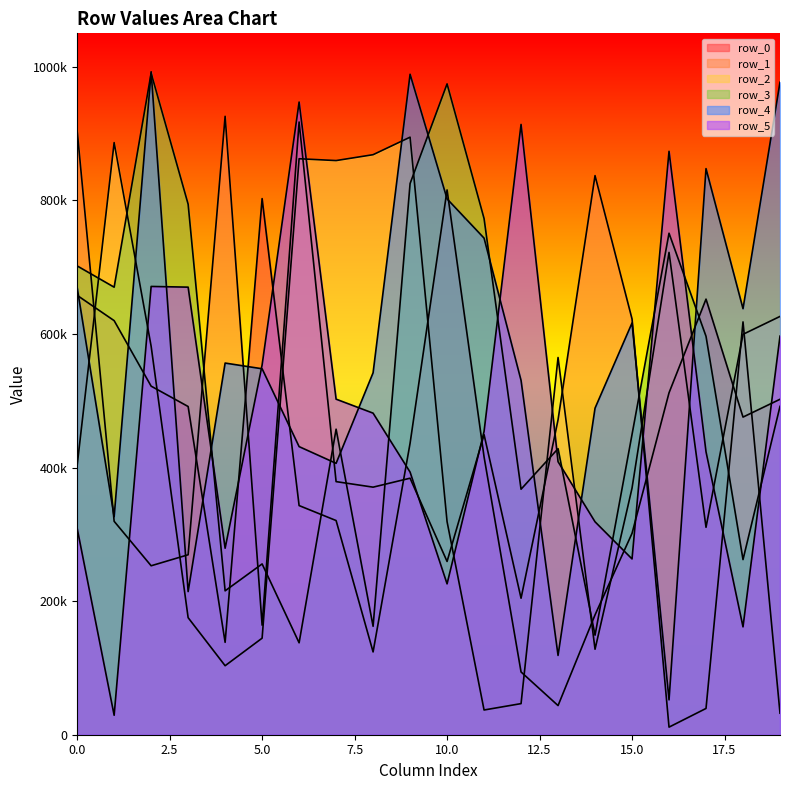

At which category is the sum across all series the highest?

2